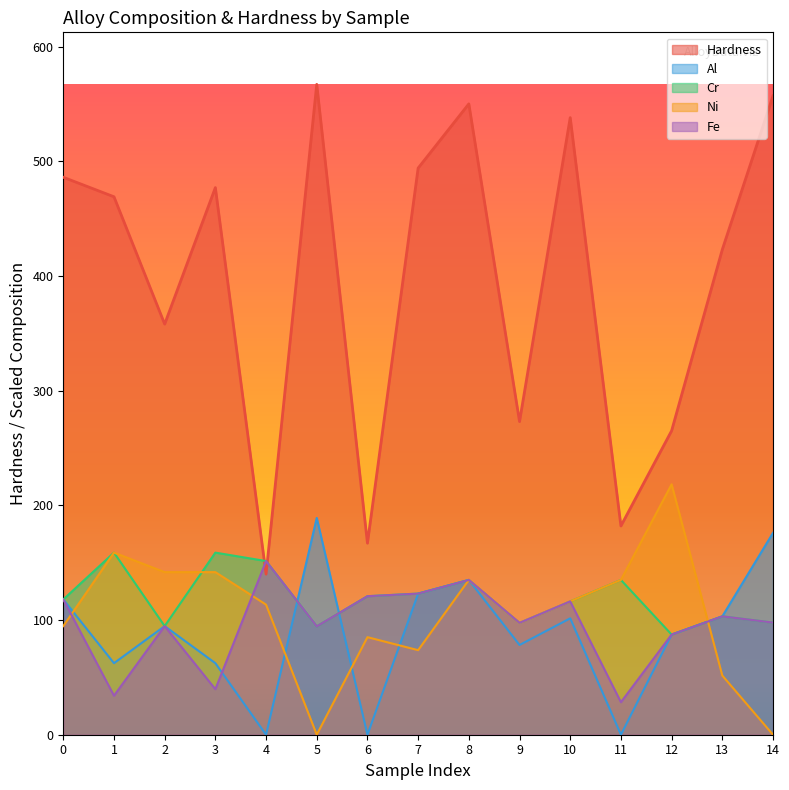

At which label does Cr reach its peak?

1